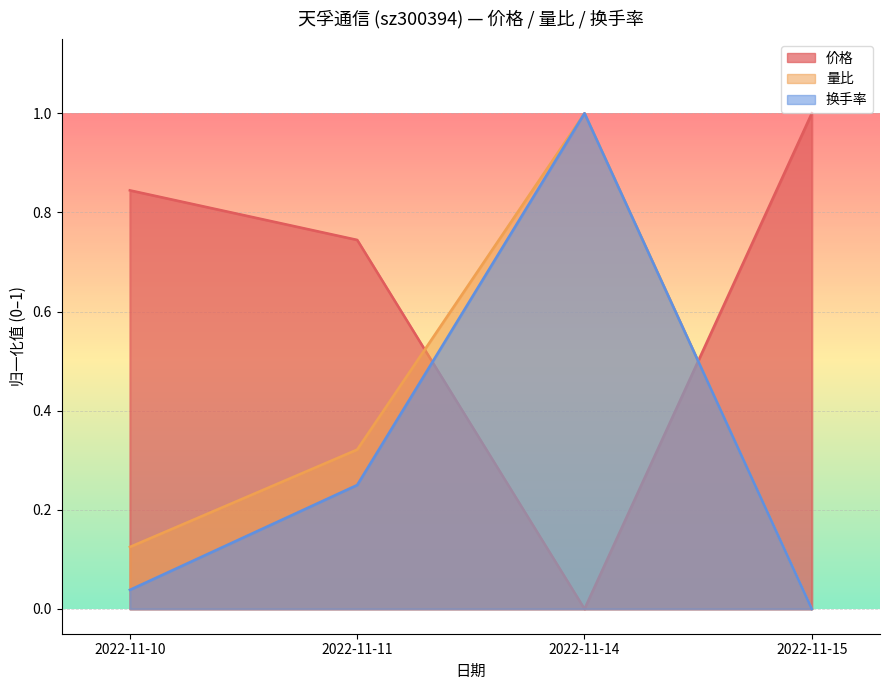

True or false: 量比 has more than 2 interior local peaks.

False